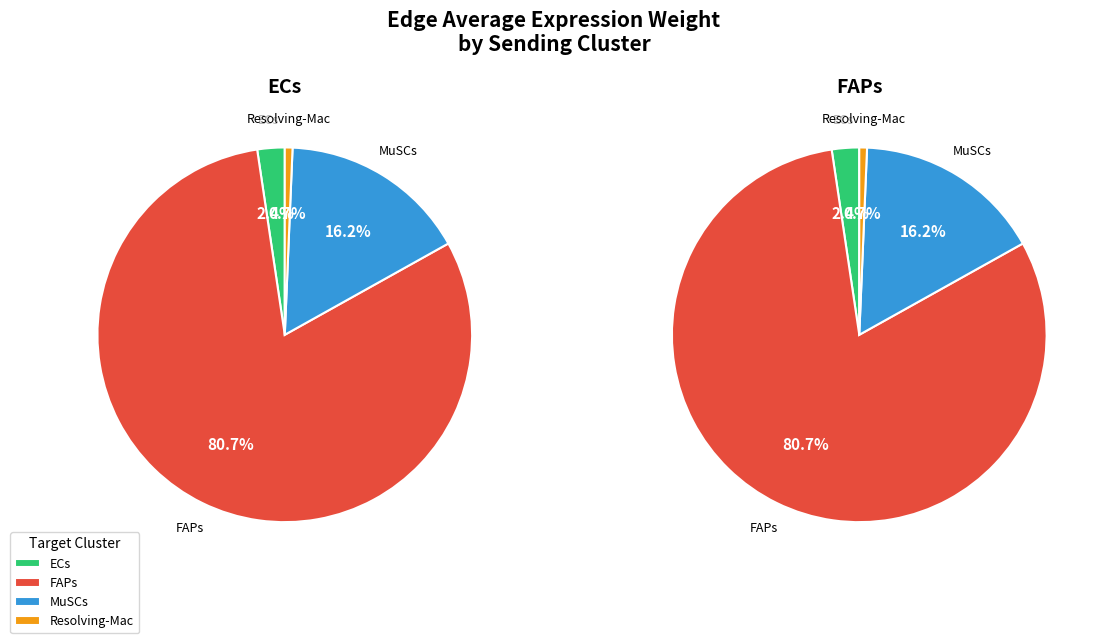

Is there a majority slice in this chart?

Yes